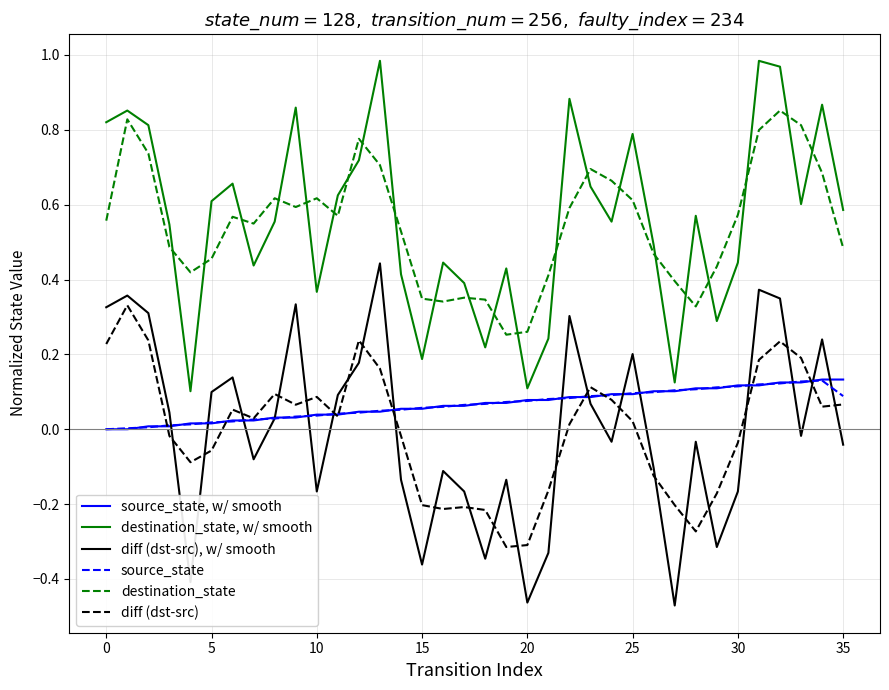

List the series in order of their peak value, lowest first.

source_state, source_state, w/ smooth, diff (dst-src), diff (dst-src), w/ smooth, destination_state, destination_state, w/ smooth